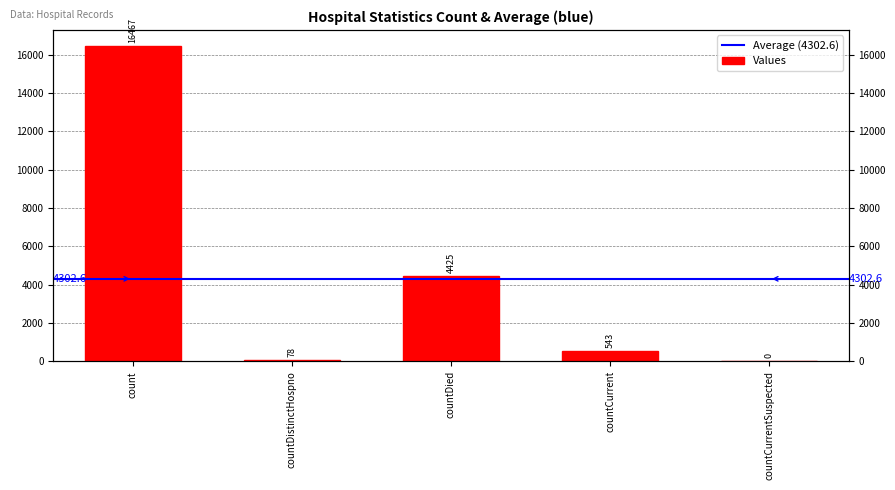

Read the value at countCurrent, to the nearest 10.

540